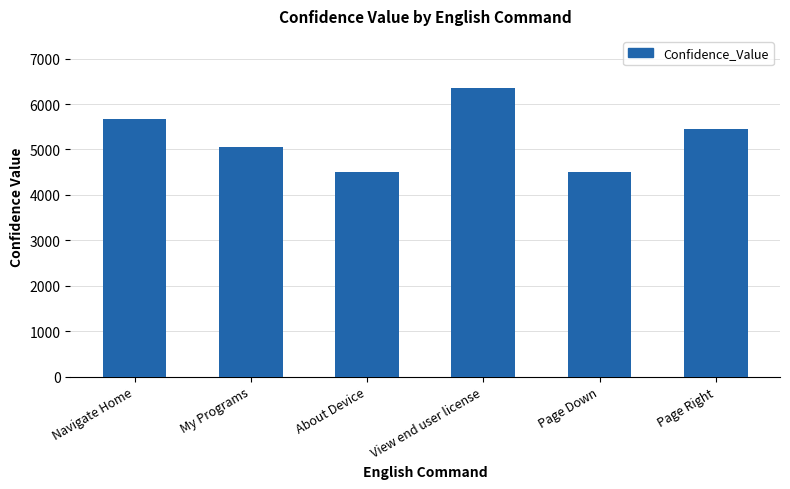

At which label does the data first exceed 5445?

Navigate Home